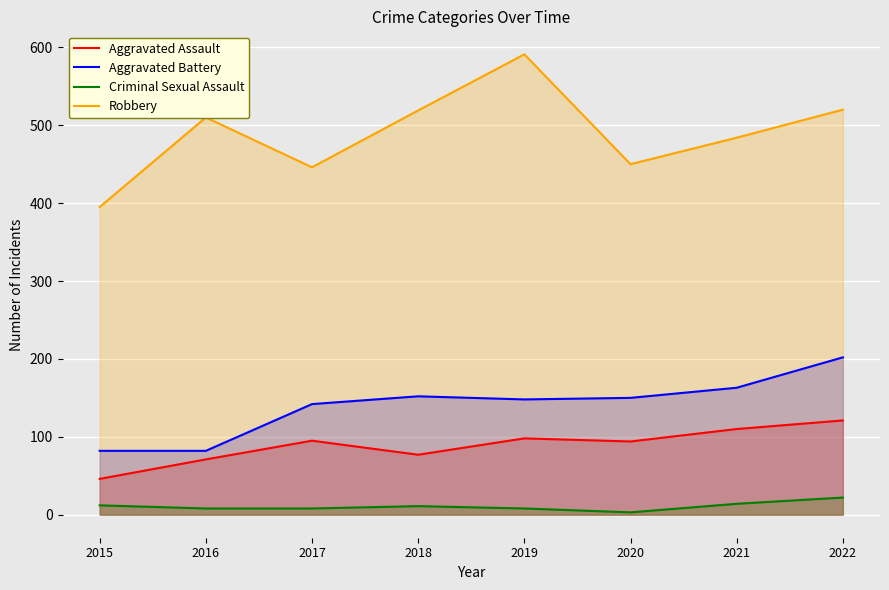

How many values in the Aggravated Battery series exceed 150?

3